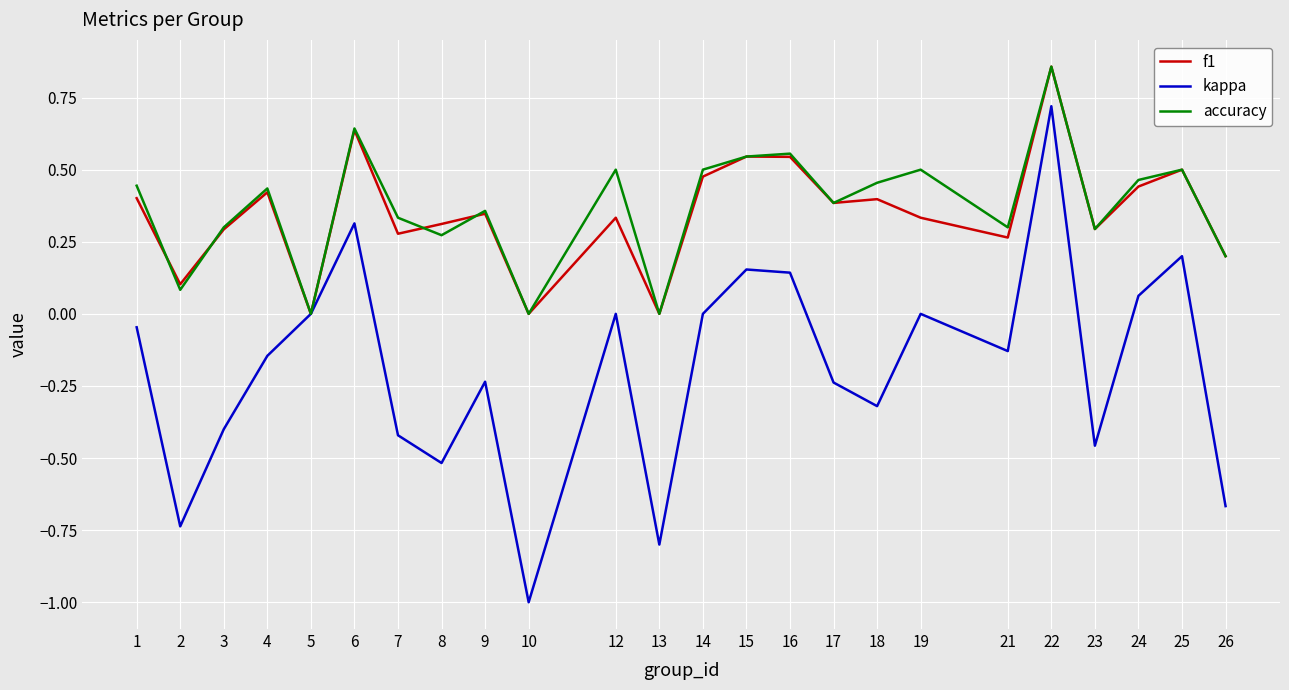

Rank the series at 19 from highest to lowest value.

accuracy, f1, kappa